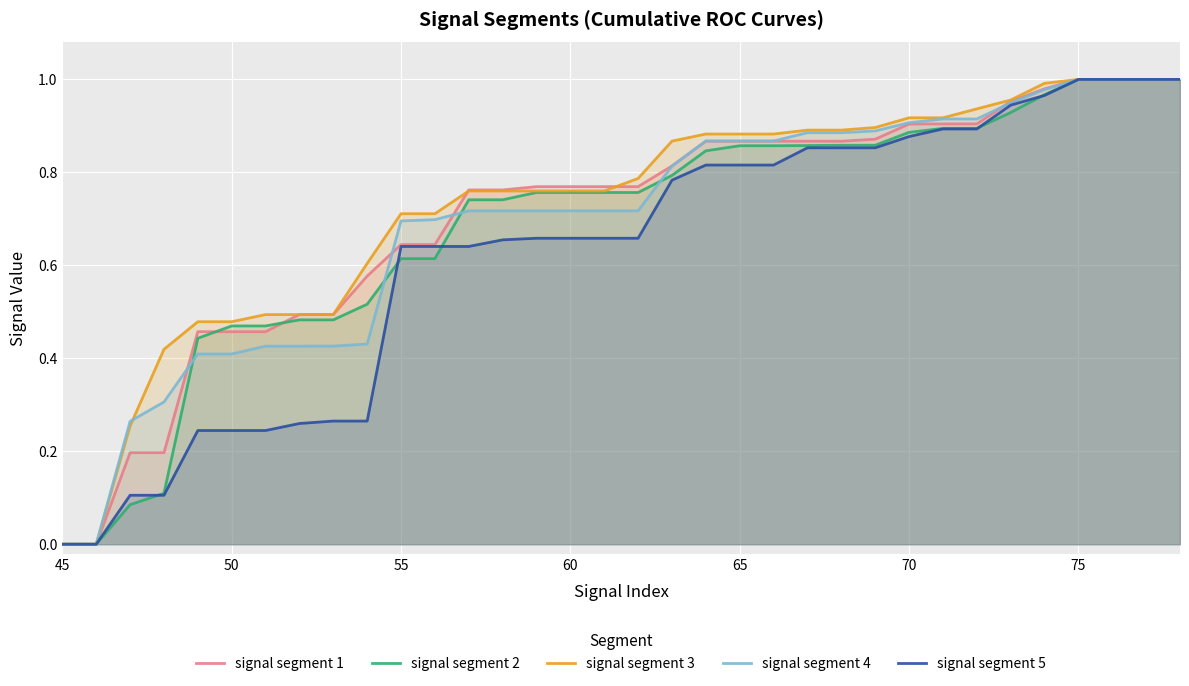

The value of signal segment 5 at 75 is 1.5. True or false?

False